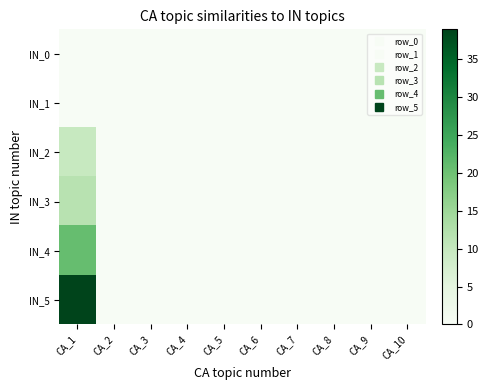

Which series has the largest total across all categories?

IN_5